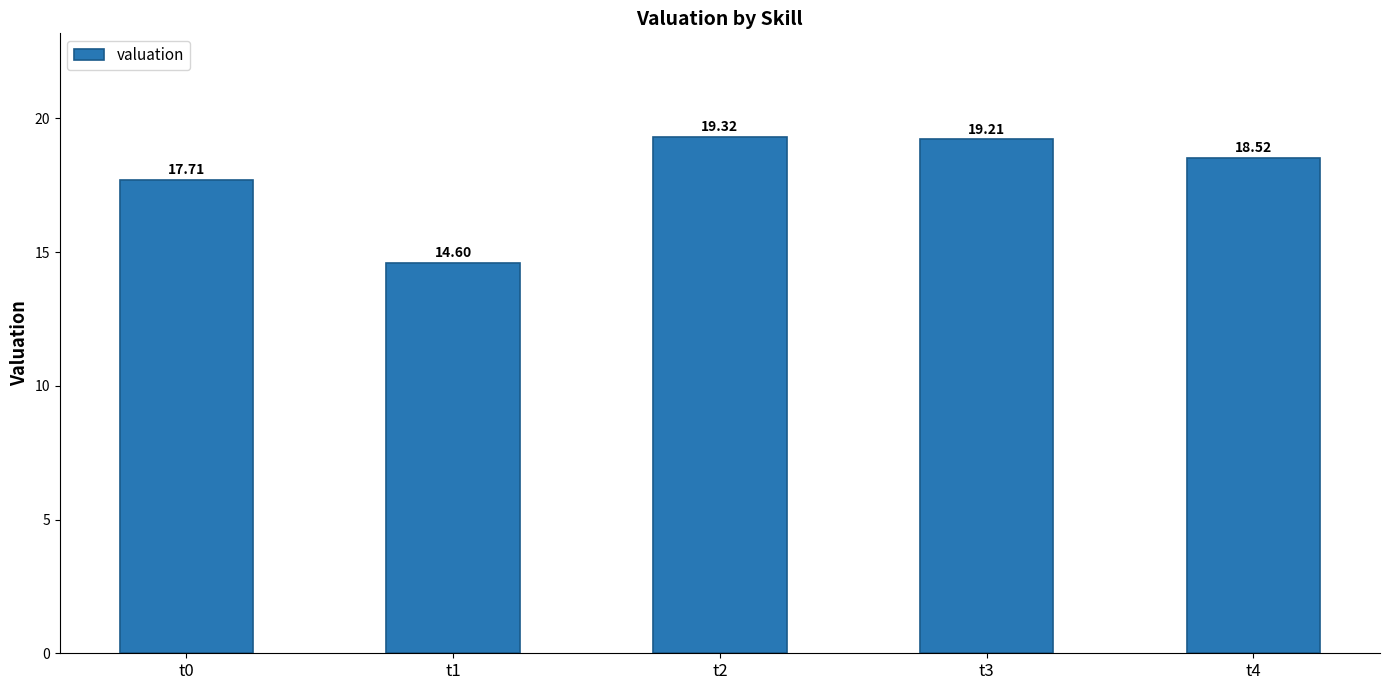

Reading left to right, list all the values displayed in this chart.

t0=17.7	t1=14.6	t2=19.3	t3=19.2	t4=18.5